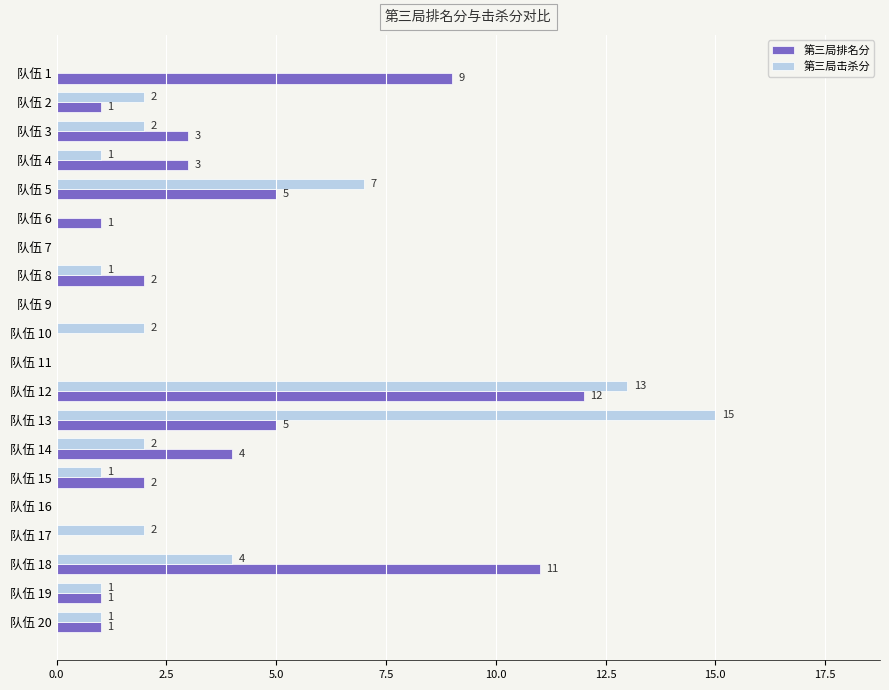

What is the average value of the 第三局排名分 series?

3